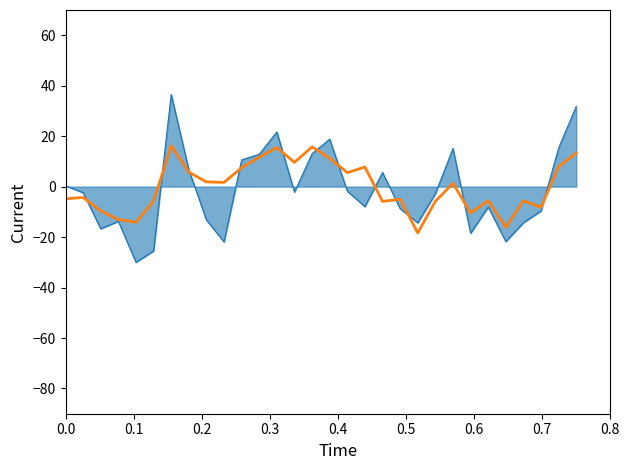

What is the smallest value displayed?

-30.0